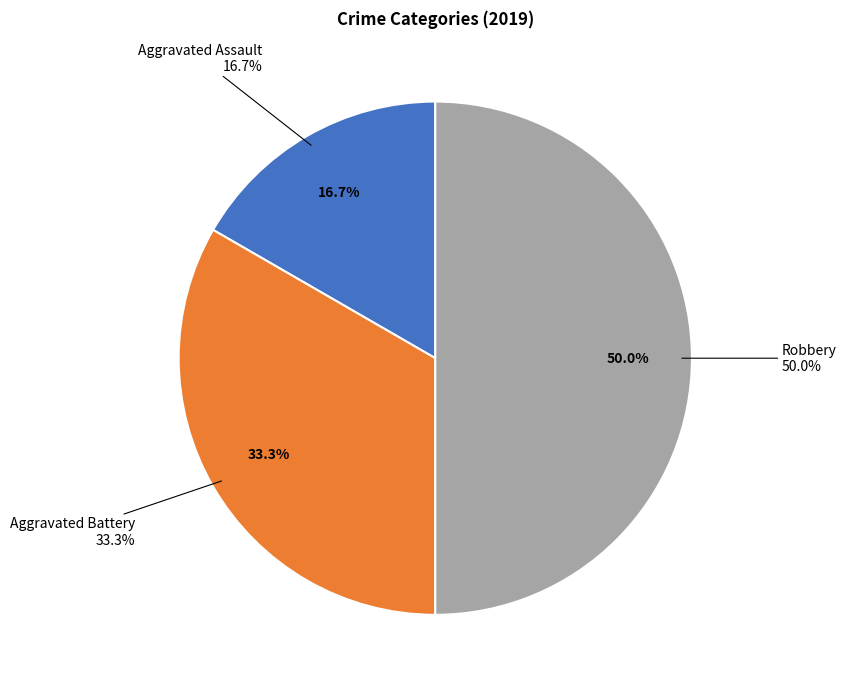

What is the smallest slice in the pie chart?

Aggravated Assault